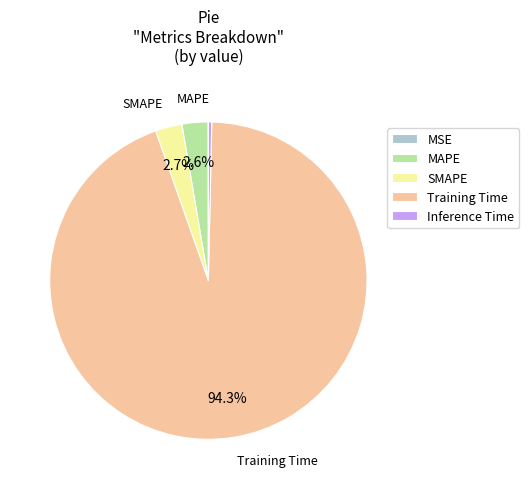

Which slice represents more than half of the pie?

Training Time